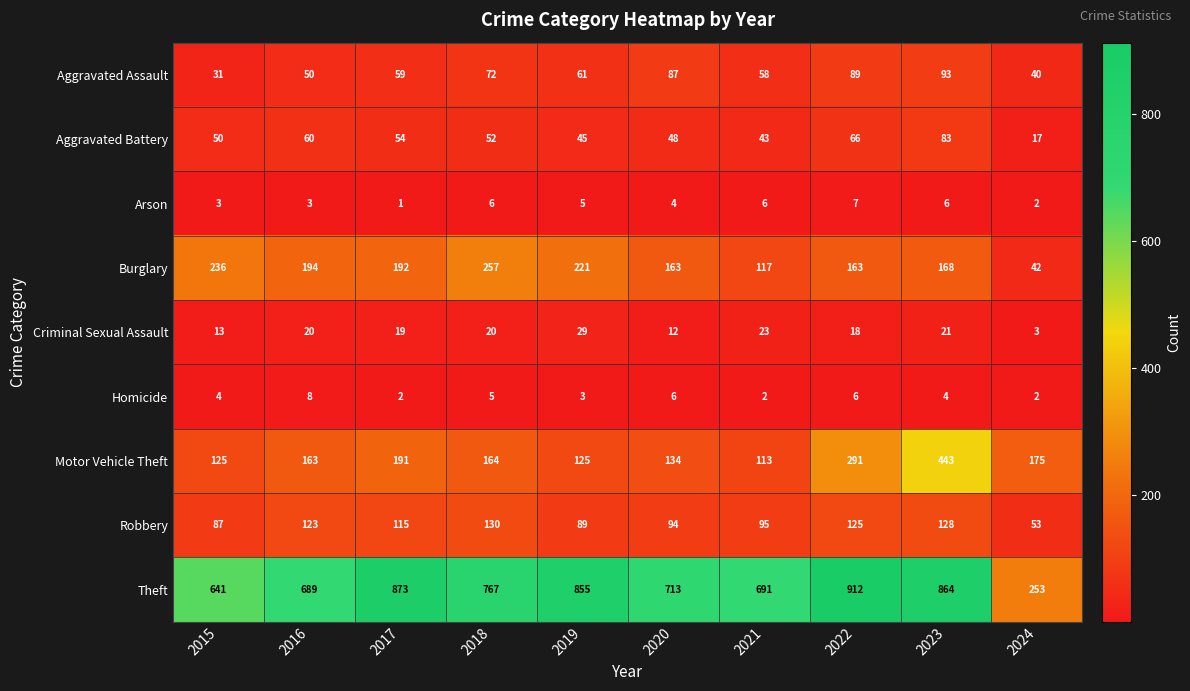

Is it true that Criminal Sexual Assault equals 9 at 2021?

False